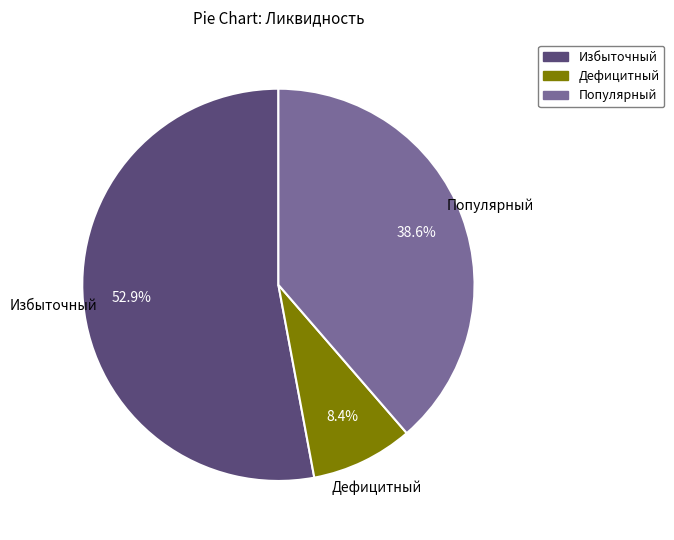

To the nearest percent, what is the difference between the largest and smallest slice percentages?

45%